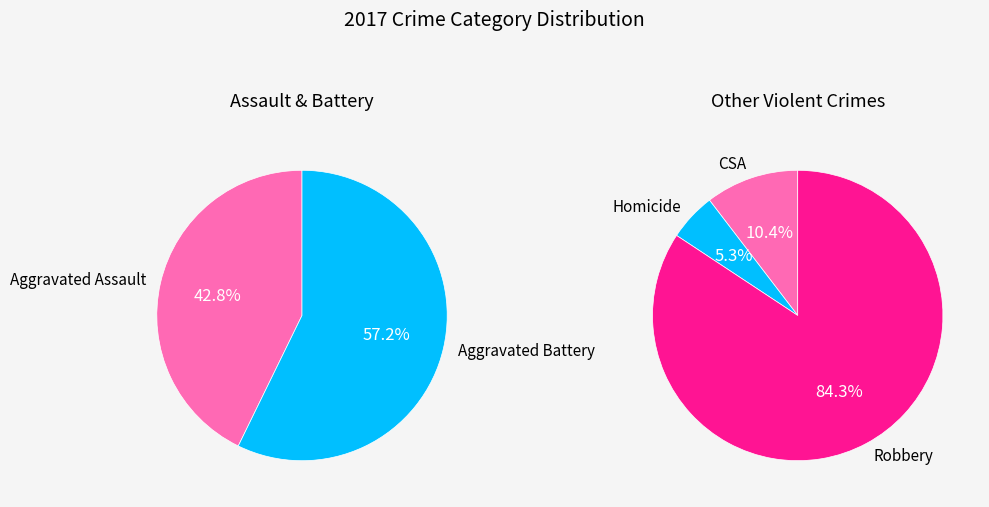

Rank the categories by value from lowest to highest.

Homicide, Criminal Sexual Assault, Aggravated Assault, Aggravated Battery, Robbery